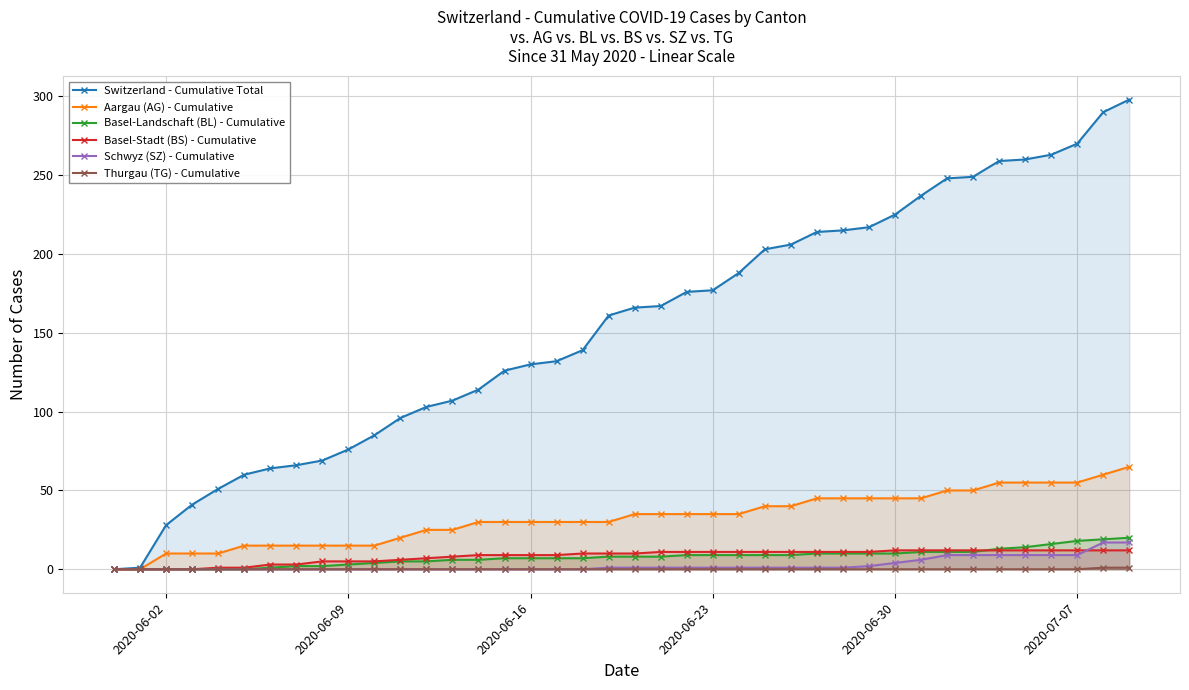

List the series in order of their peak value, highest first.

Switzerland - Cumulative Total, Aargau (AG) - Cumulative, Basel-Landschaft (BL) - Cumulative, Schwyz (SZ) - Cumulative, Basel-Stadt (BS) - Cumulative, Thurgau (TG) - Cumulative